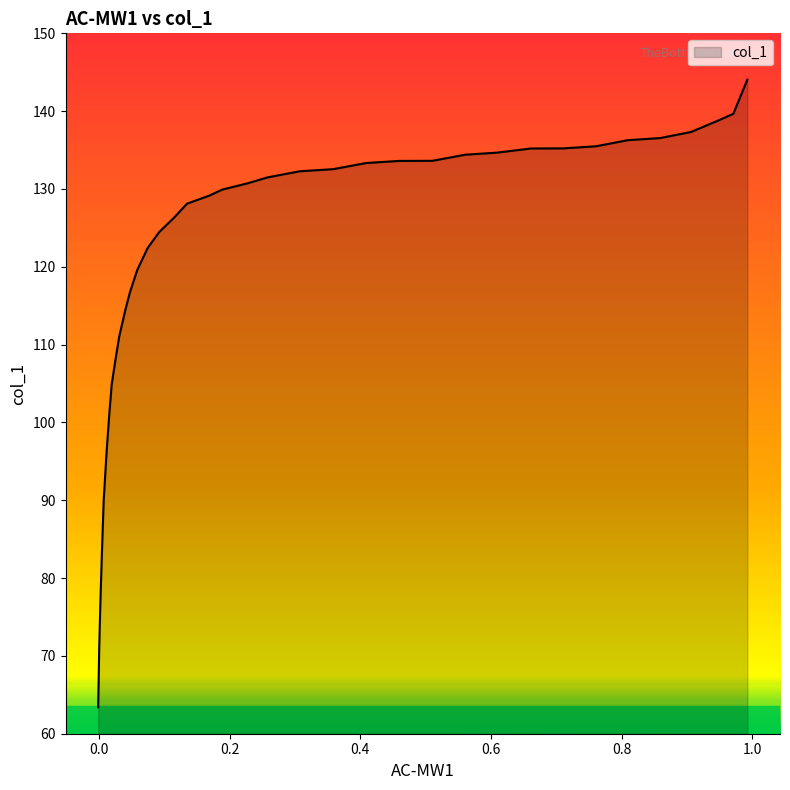

What is the difference between the maximum and minimum values?

80.7